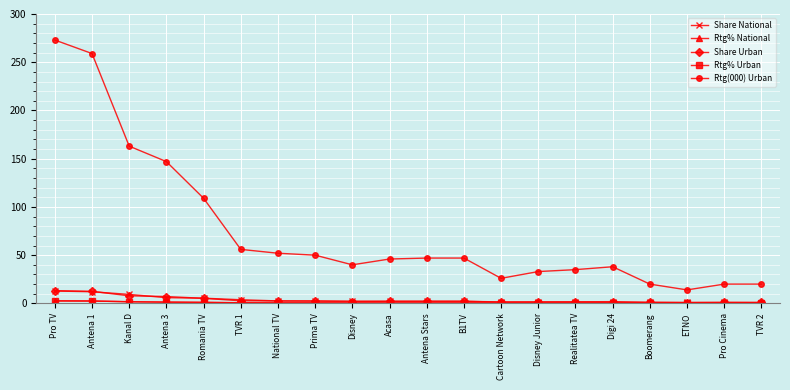

Which series has the largest range (max minus min)?

Rtg(000) Urban